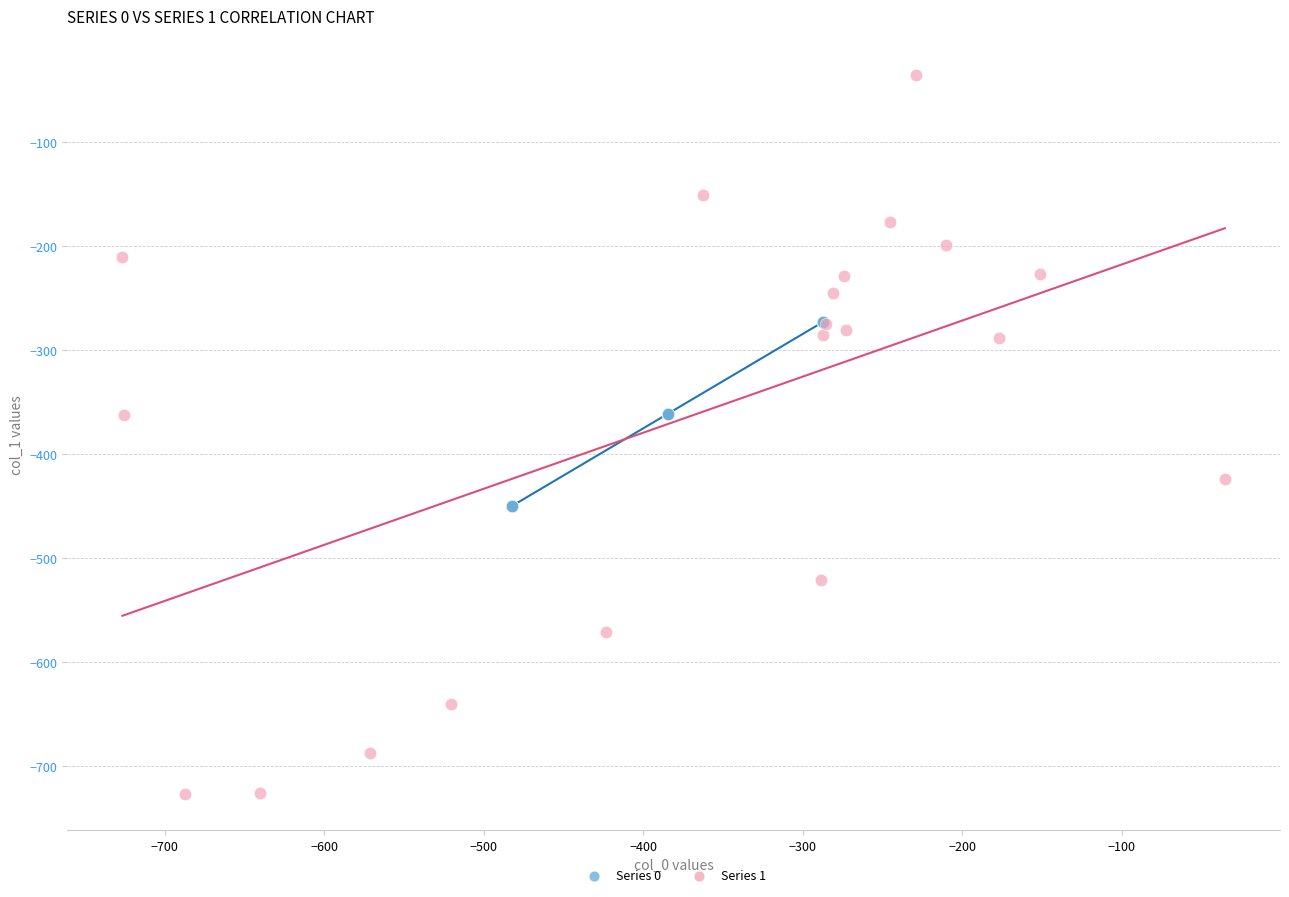

Which series has the largest Y range (max minus min)?

Series 1